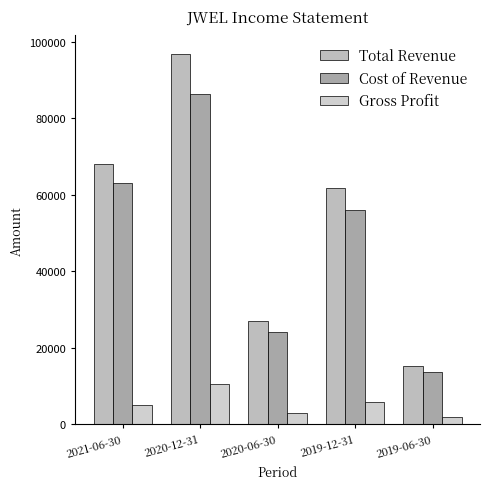

What is the label of the 2nd bar from the right?

2019-12-31